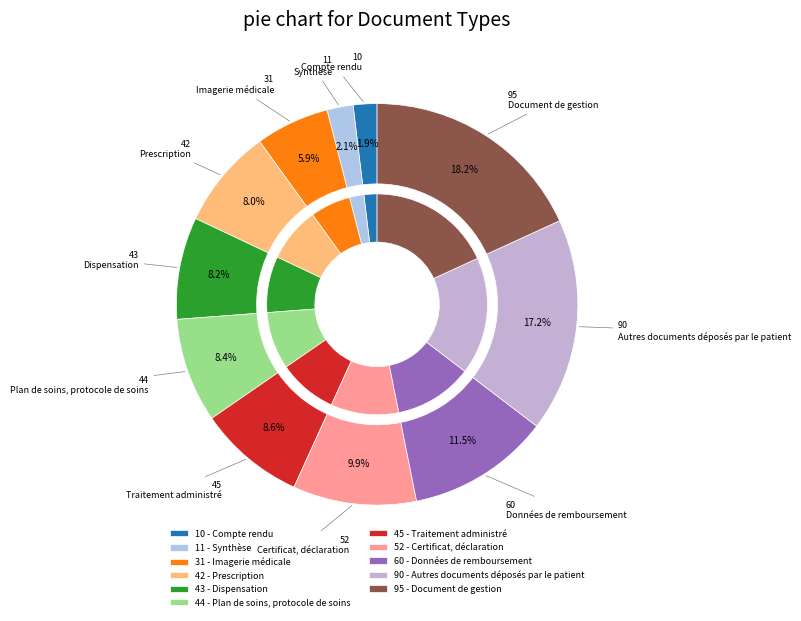

What percentage is the Synthèse slice, to the nearest percent?

2%